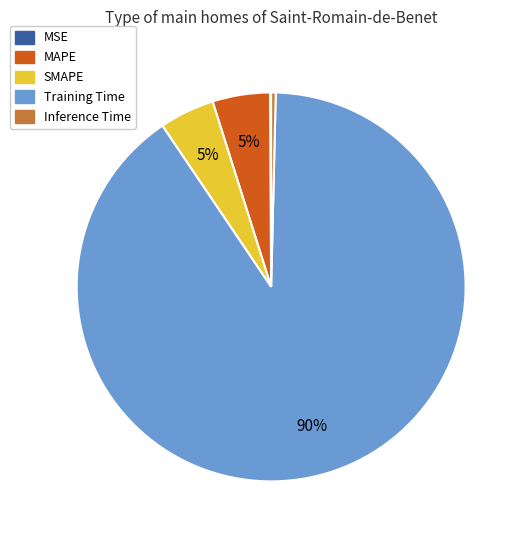

To the nearest percent, what is the average slice percentage?

20%